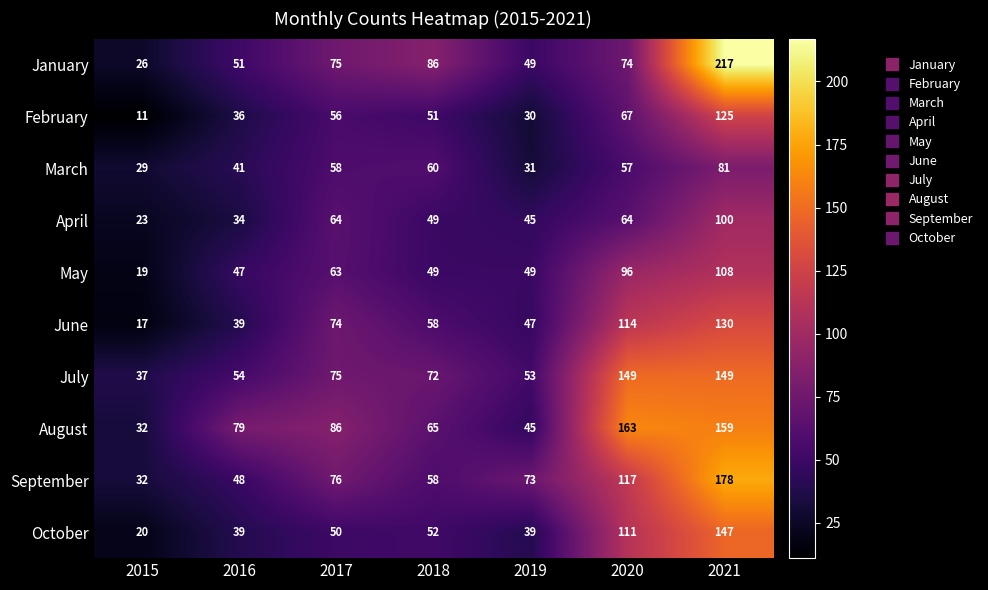

The value of April at 2015 is 8. True or false?

False